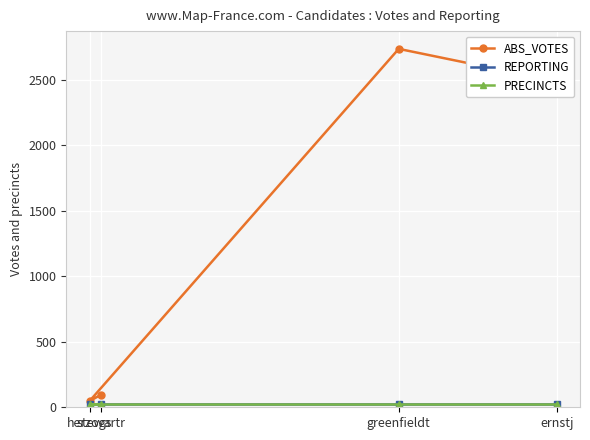

At which label does ABS_VOTES reach its minimum?

herzogs